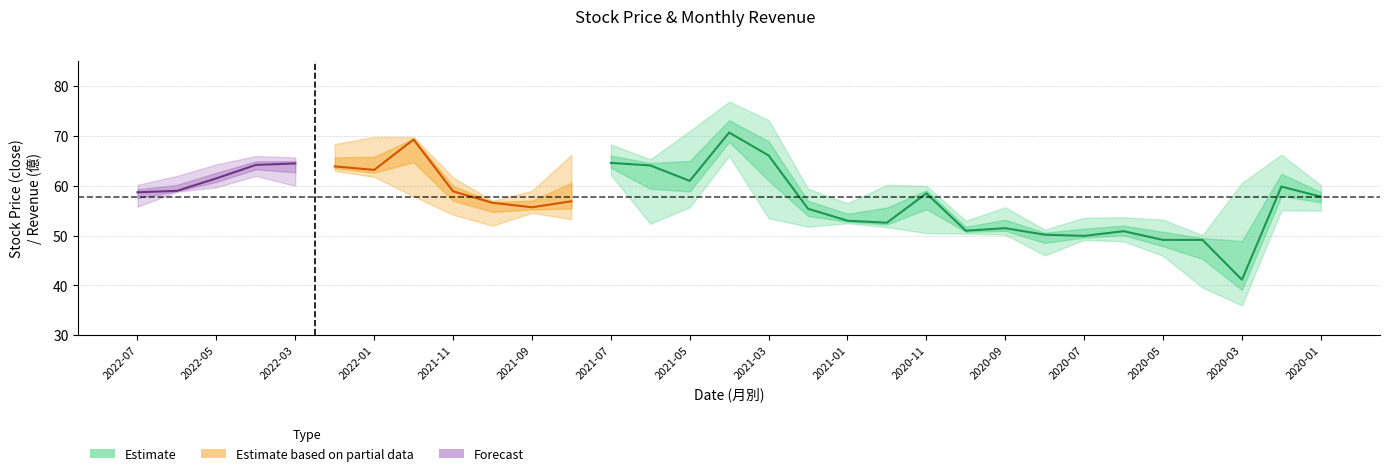

What is the approximate value of close at 2020-05?

49.1